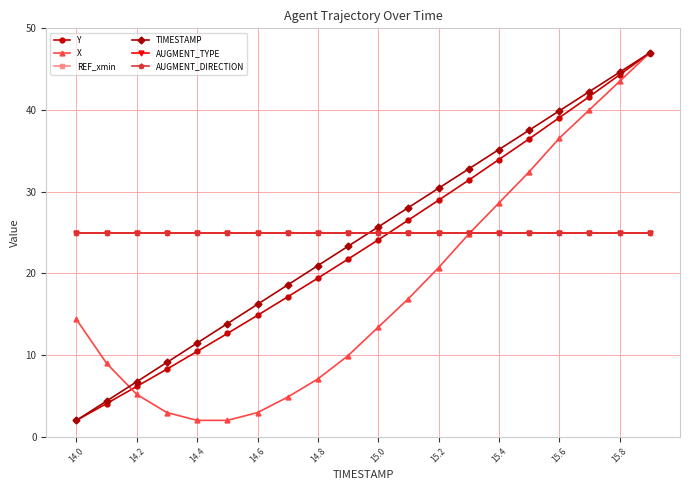

What is the value of the REF_xmin point at the 9th from the left?

25.0